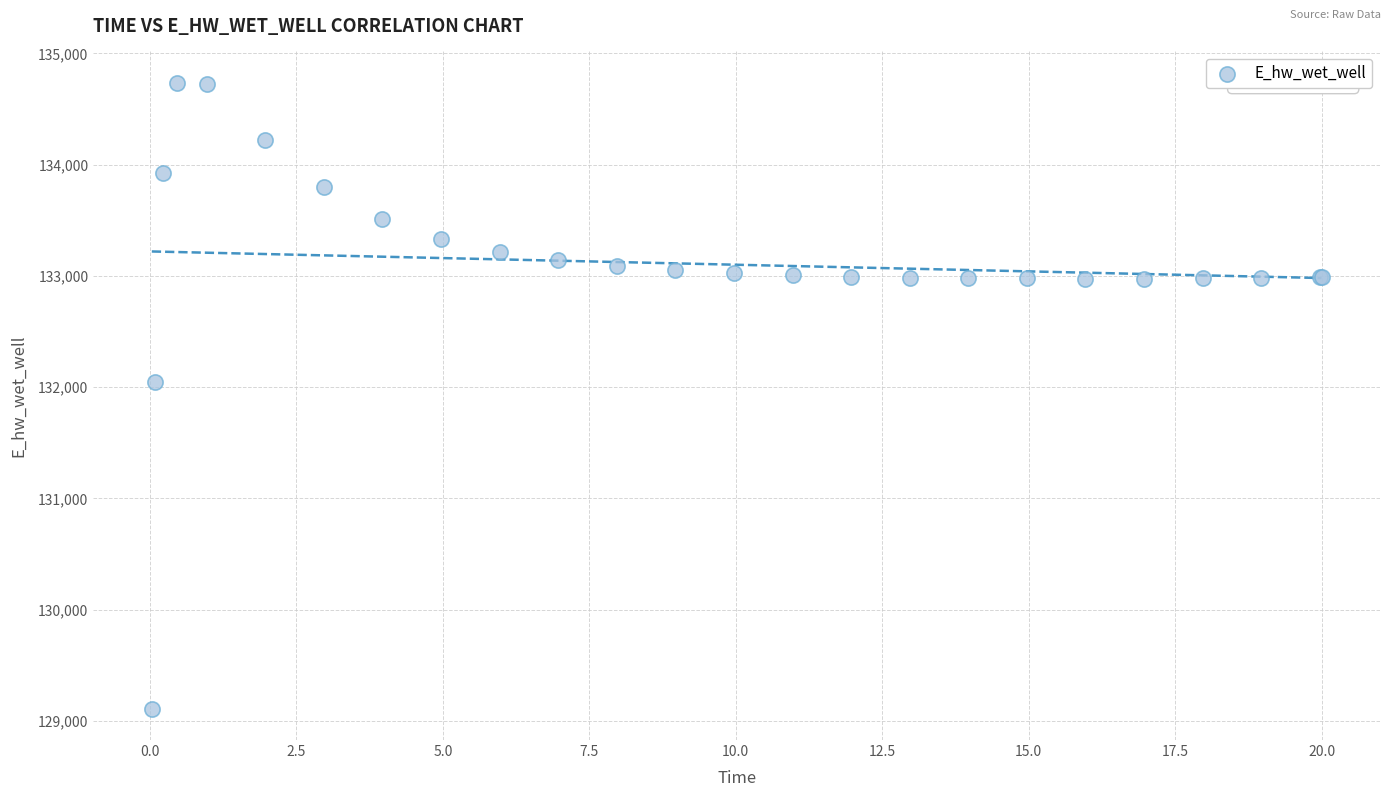

What Y value in the scatter plot is closest to 131923?

132045.7